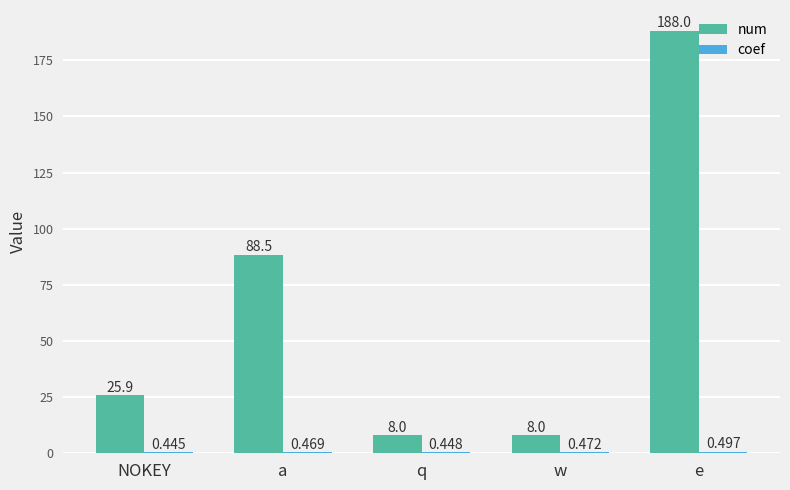

True or false: num has a value of 188.0 at e.

True